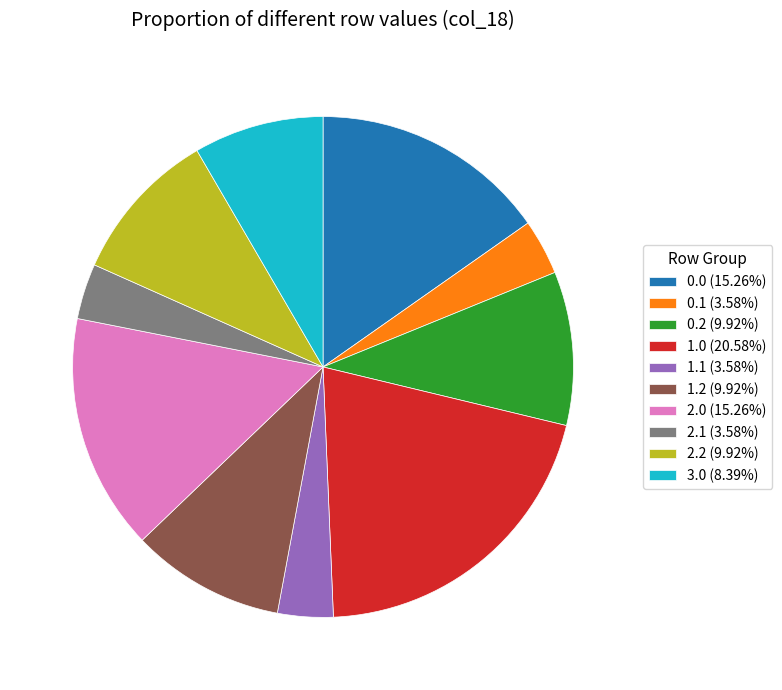

Does 1.0 (20.58%) represent more than half of the total?

No